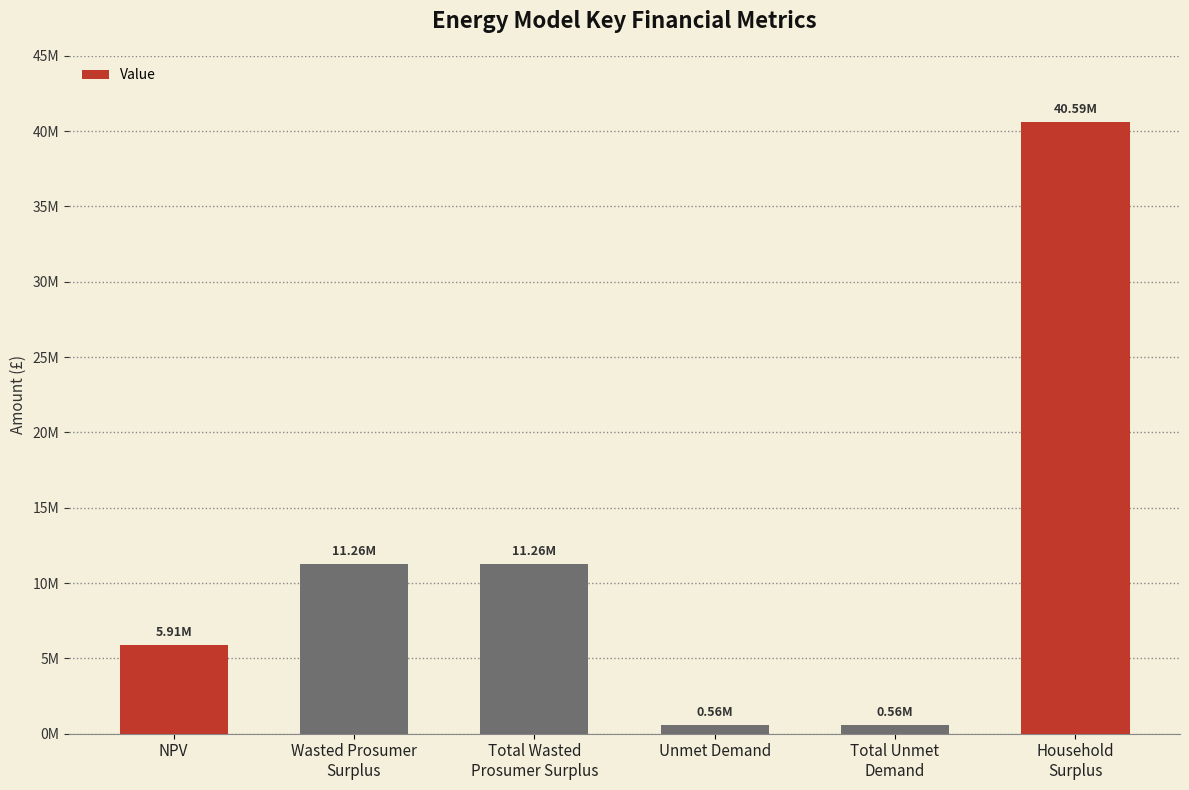

What is the difference between the values at Wasted Prosumer
Surplus and Total Unmet
Demand?

10700343.6